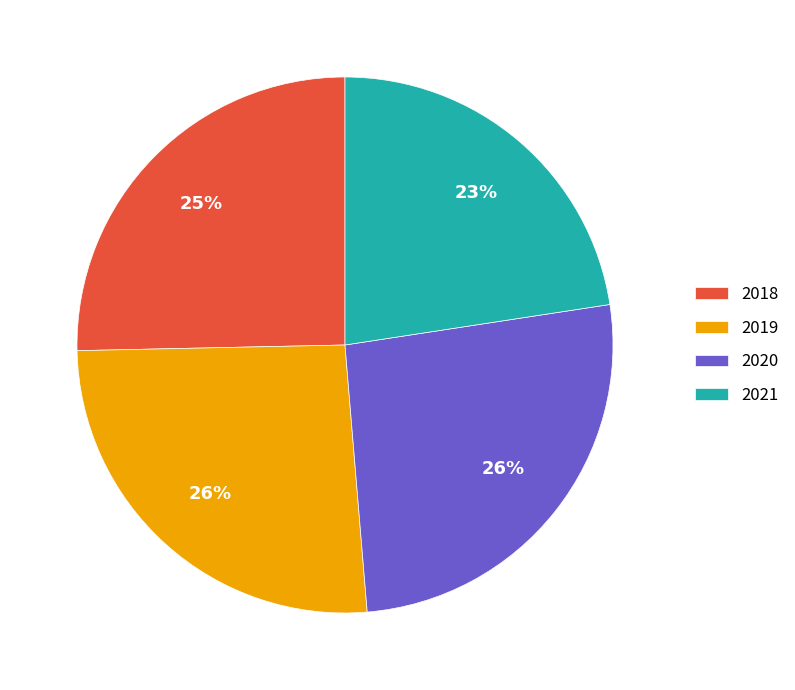

Which slice is the smallest?

2021